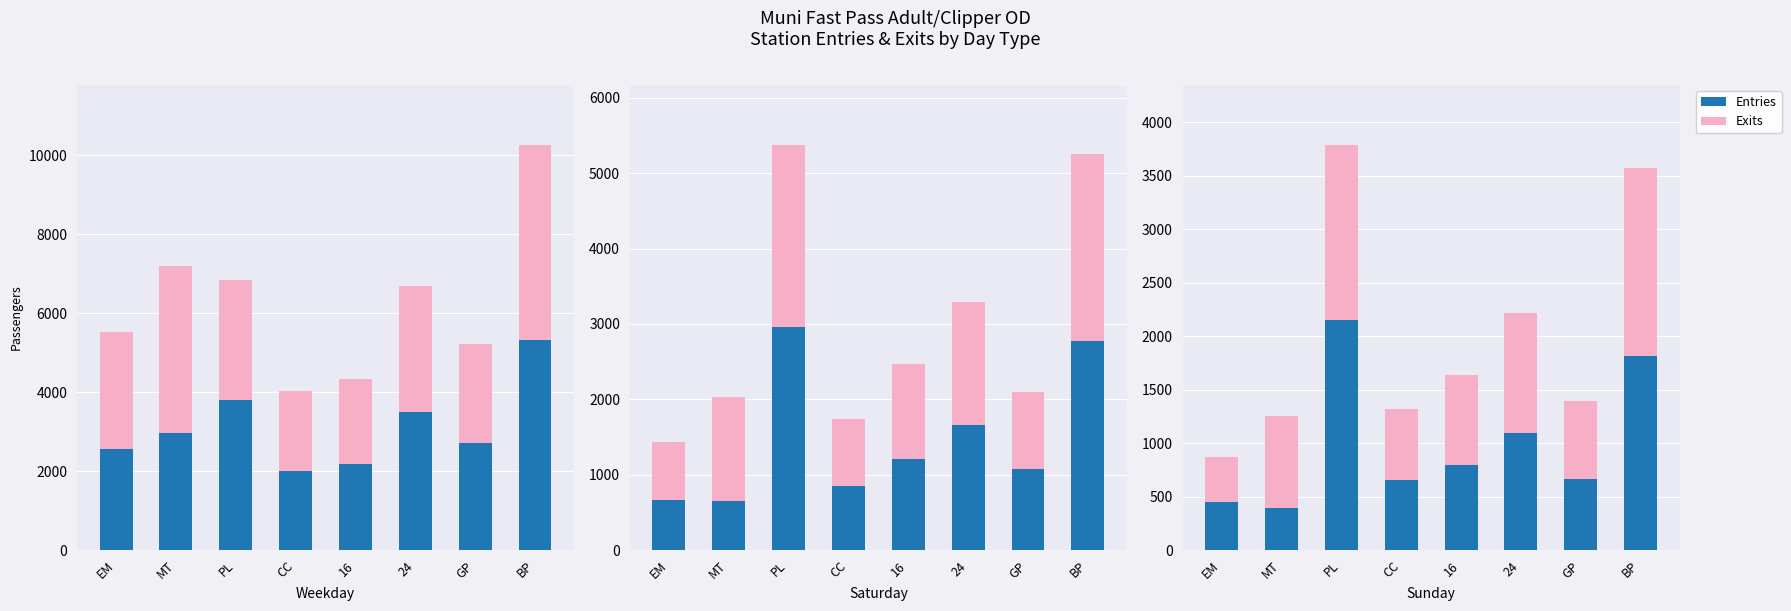

What is the label of the 6th bar from the left?

24